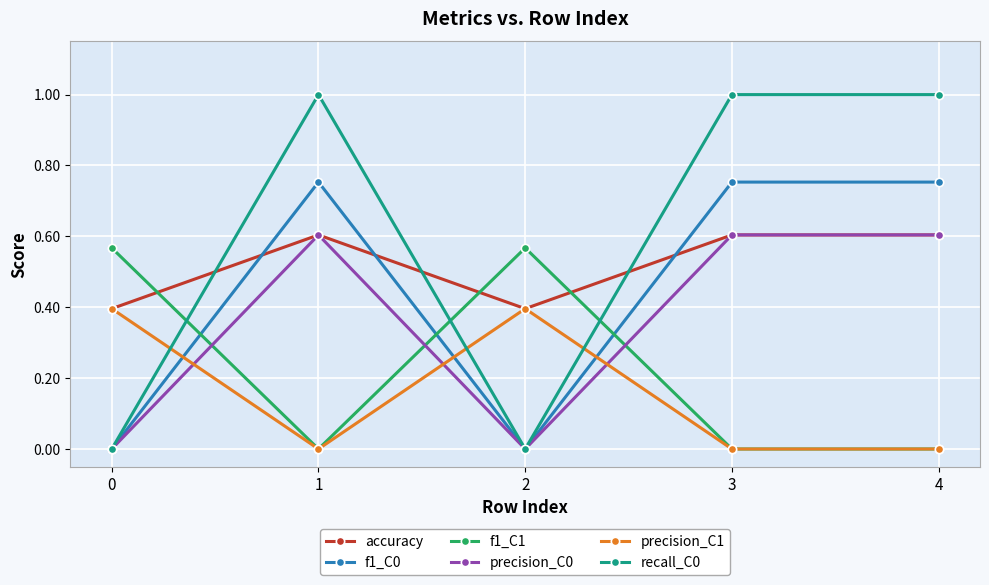

How many intersections are there between recall_C0 and precision_C1?

3